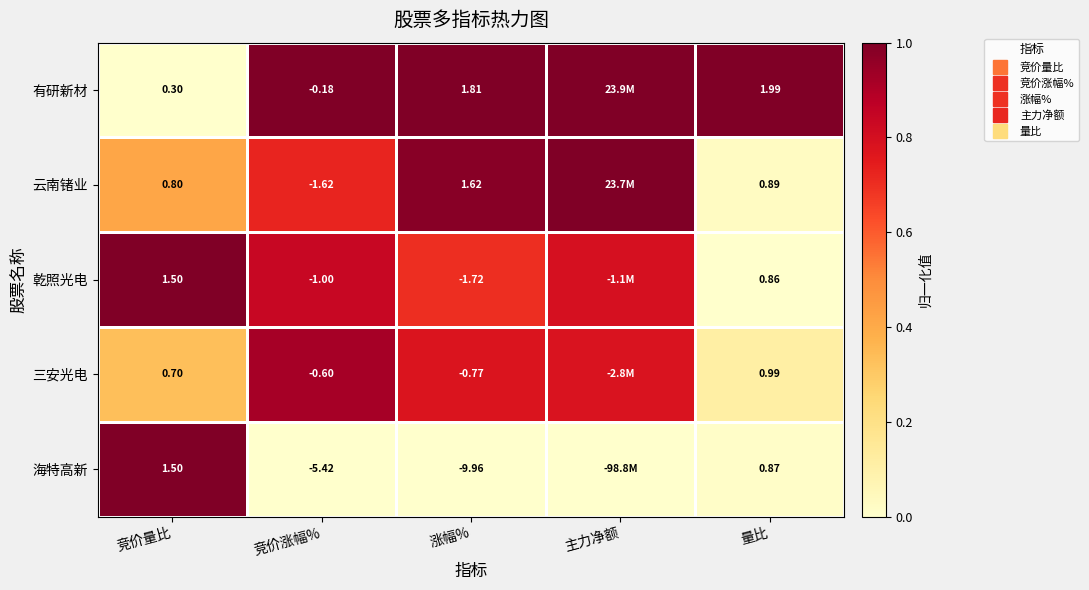

What is the difference between the highest and lowest values at 主力净额?

1.0